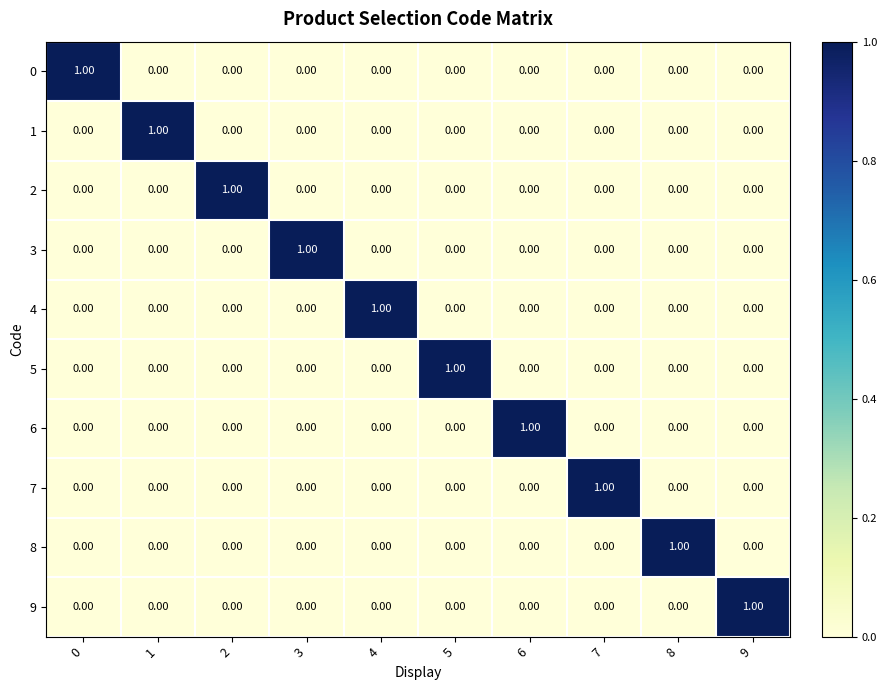

How many values in 8 are above zero?

1